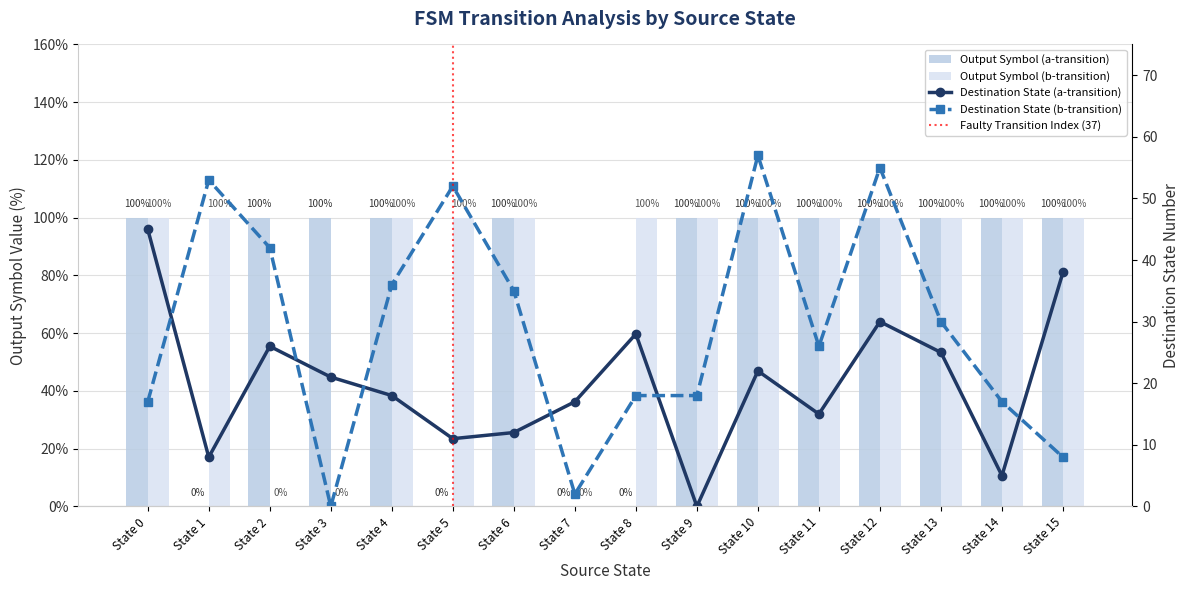

What is the sum of the Output Symbol (a) values at State 4 and State 9?

2